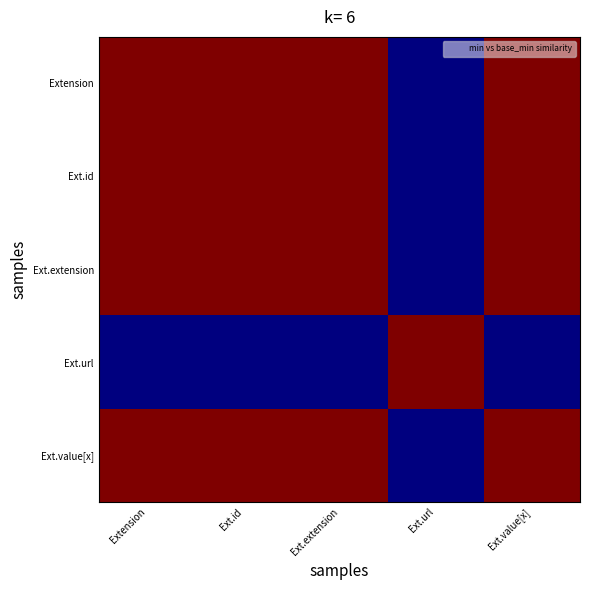

Reading left to right, extract all data points from this chart.

Extension: Extension=1.0	Ext.id=1.0	Ext.extension=1.0	Ext.url=0.0	Ext.value[x]=1.0
Ext.id: Extension=1.0	Ext.id=1.0	Ext.extension=1.0	Ext.url=0.0	Ext.value[x]=1.0
Ext.extension: Extension=1.0	Ext.id=1.0	Ext.extension=1.0	Ext.url=0.0	Ext.value[x]=1.0
Ext.url: Extension=0.0	Ext.id=0.0	Ext.extension=0.0	Ext.url=1.0	Ext.value[x]=0.0
Ext.value[x]: Extension=1.0	Ext.id=1.0	Ext.extension=1.0	Ext.url=0.0	Ext.value[x]=1.0